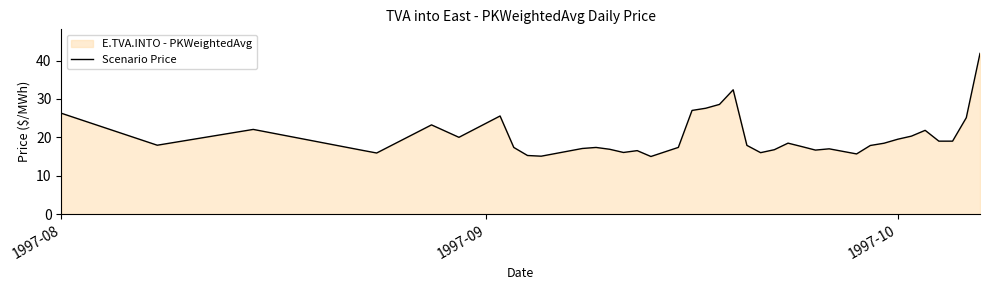

What is the maximum value shown in the chart?

41.9